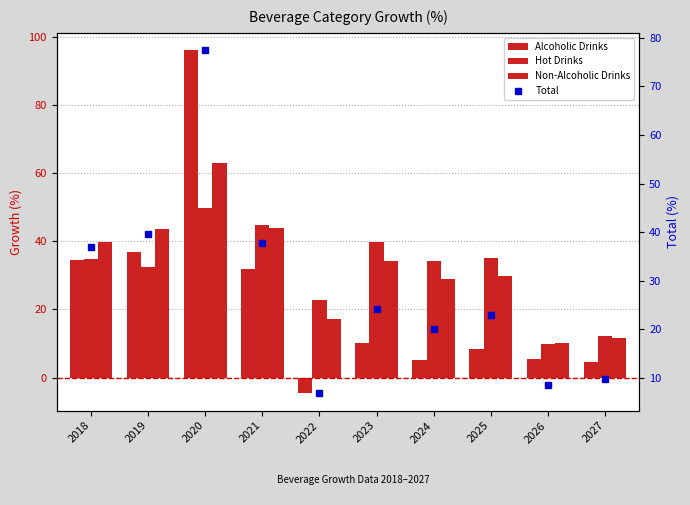

What is the smallest value displayed?

-4.7